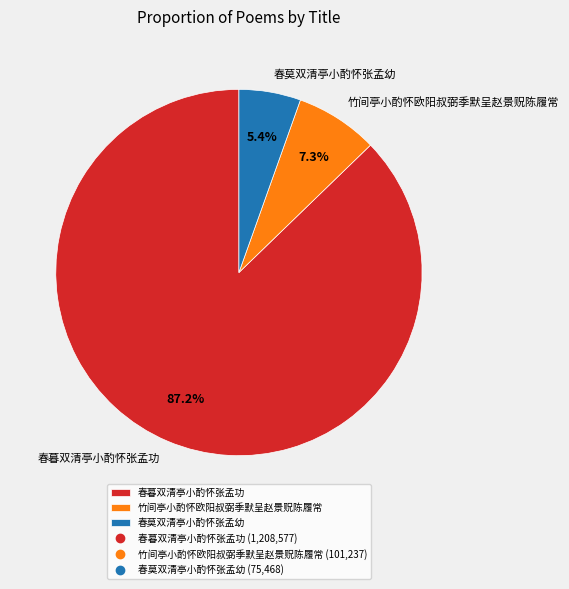

Which slice is the smallest?

春莫双清亭小酌怀张孟幼